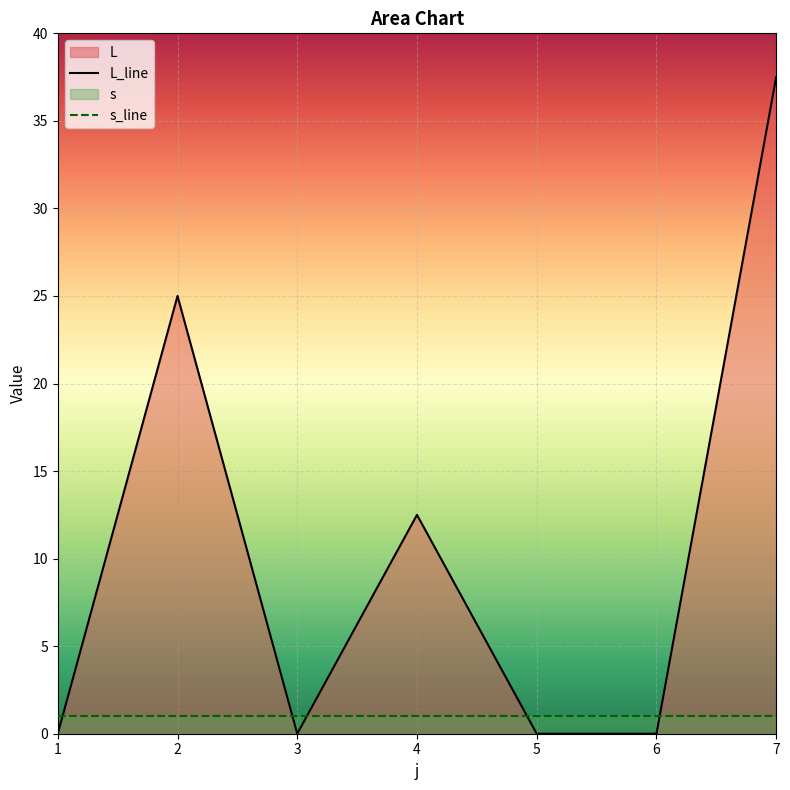

Reading left to right, what are all the values shown in this chart?

L_line: 1=0.0	2=25.0	3=0.0	4=12.5	5=0.0	6=0.0	7=37.5
s_line: 1=1.0	2=1.0	3=1.0	4=1.0	5=1.0	6=1.0	7=1.0